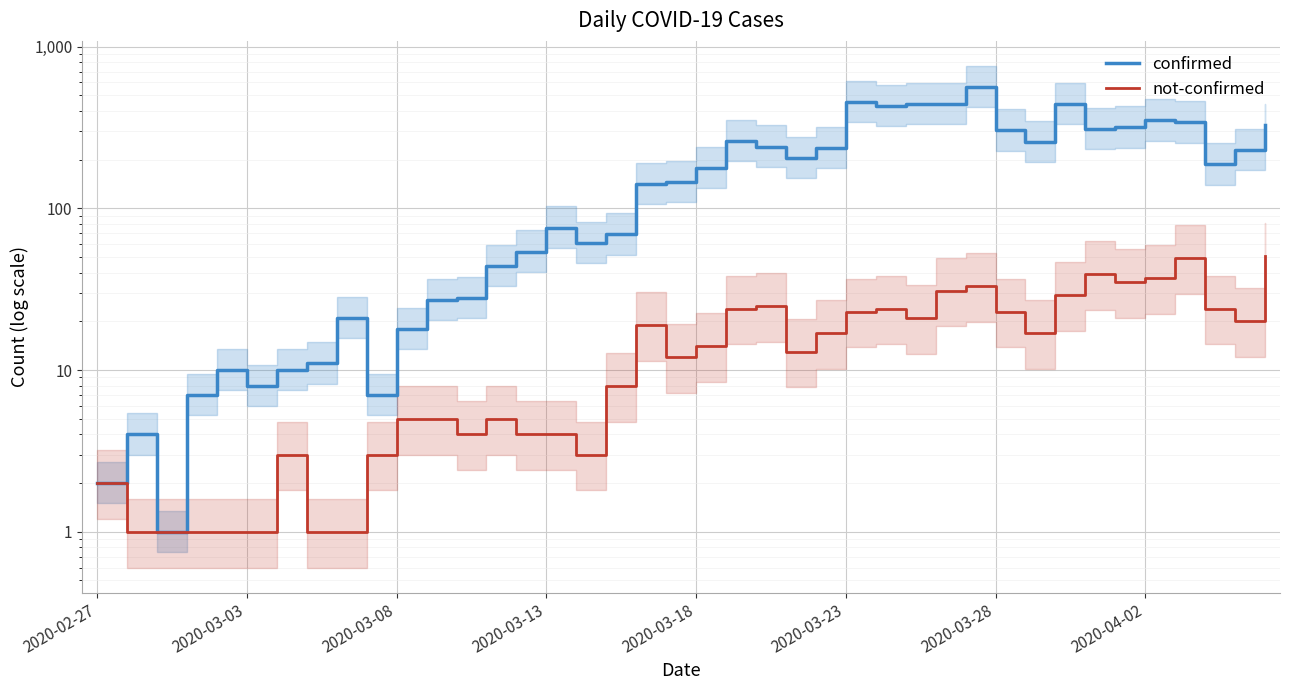

What is the value of the confirmed point at the 23rd from the left?

241